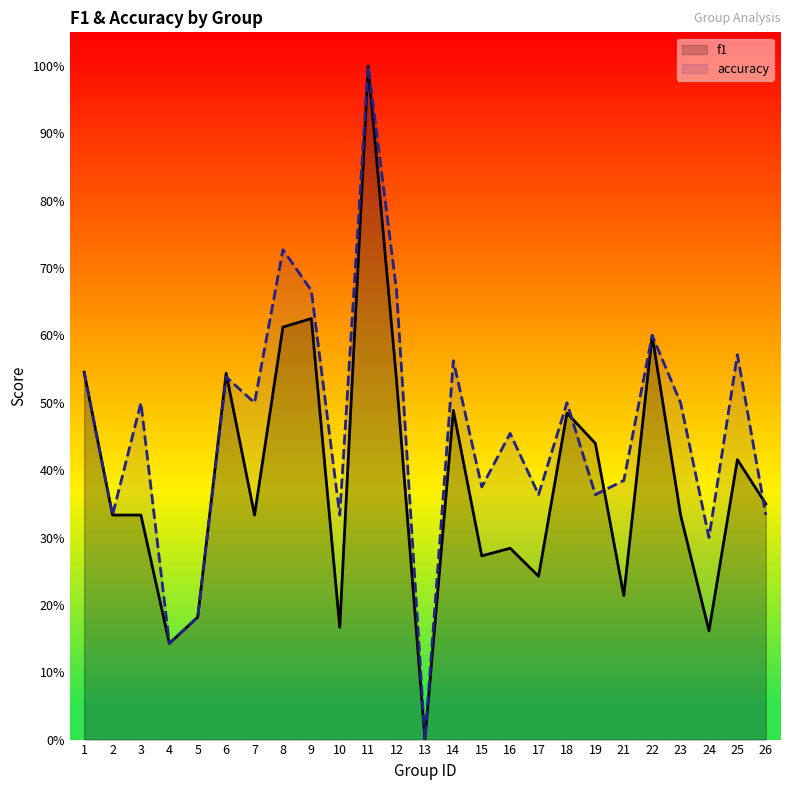

Which series changed the most between 6 and 21?

f1